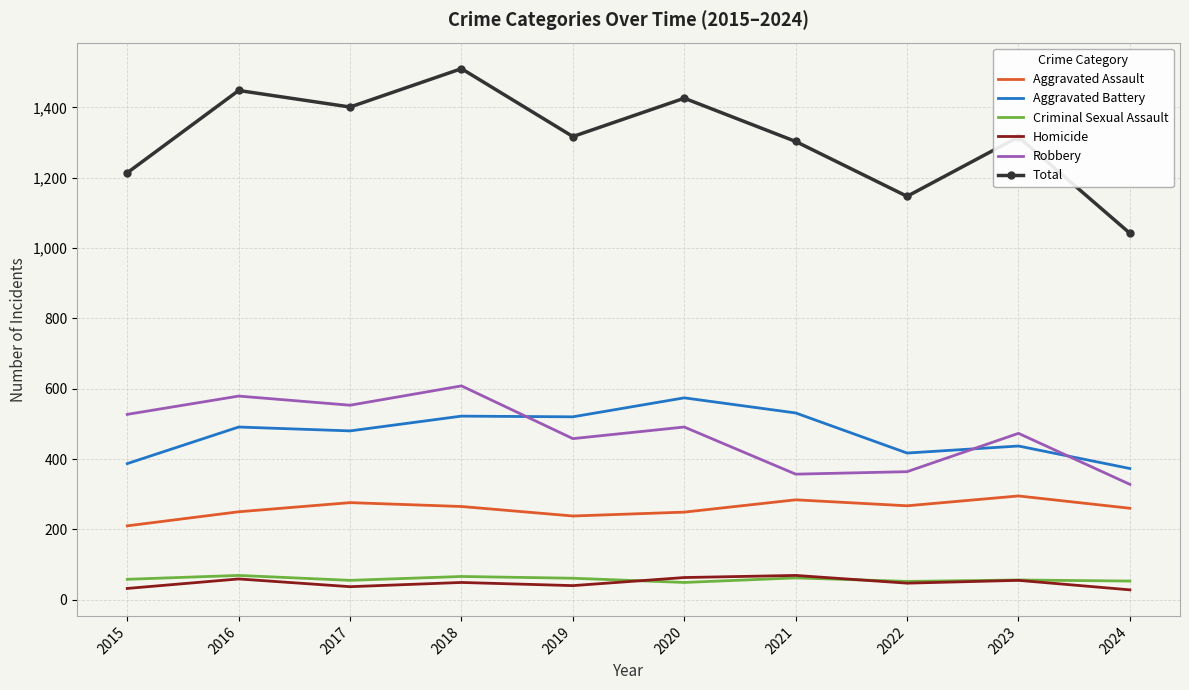

The value of Total at 2021 is 1303. True or false?

True